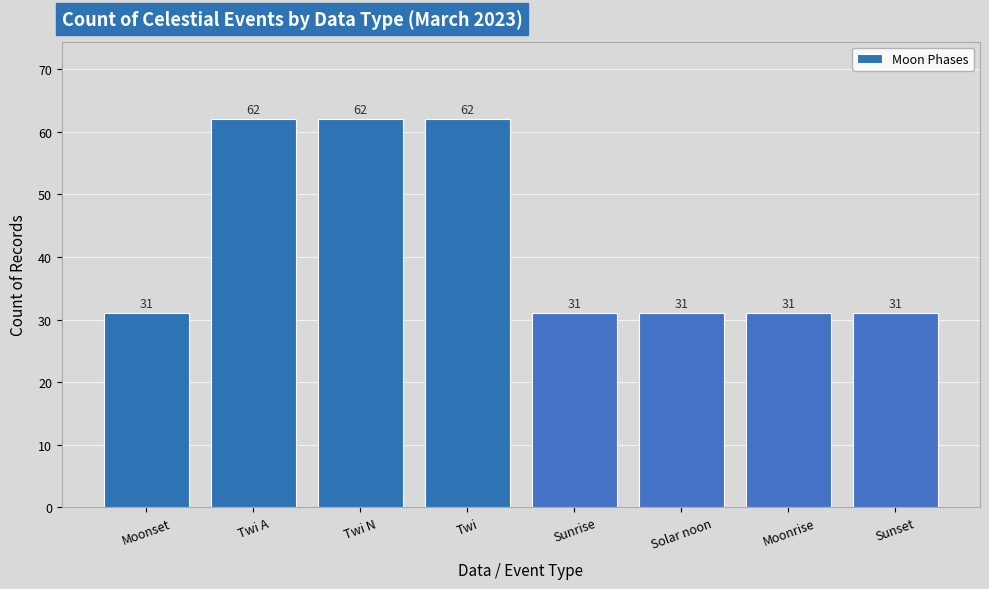

What is the minimum value shown in the chart?

31